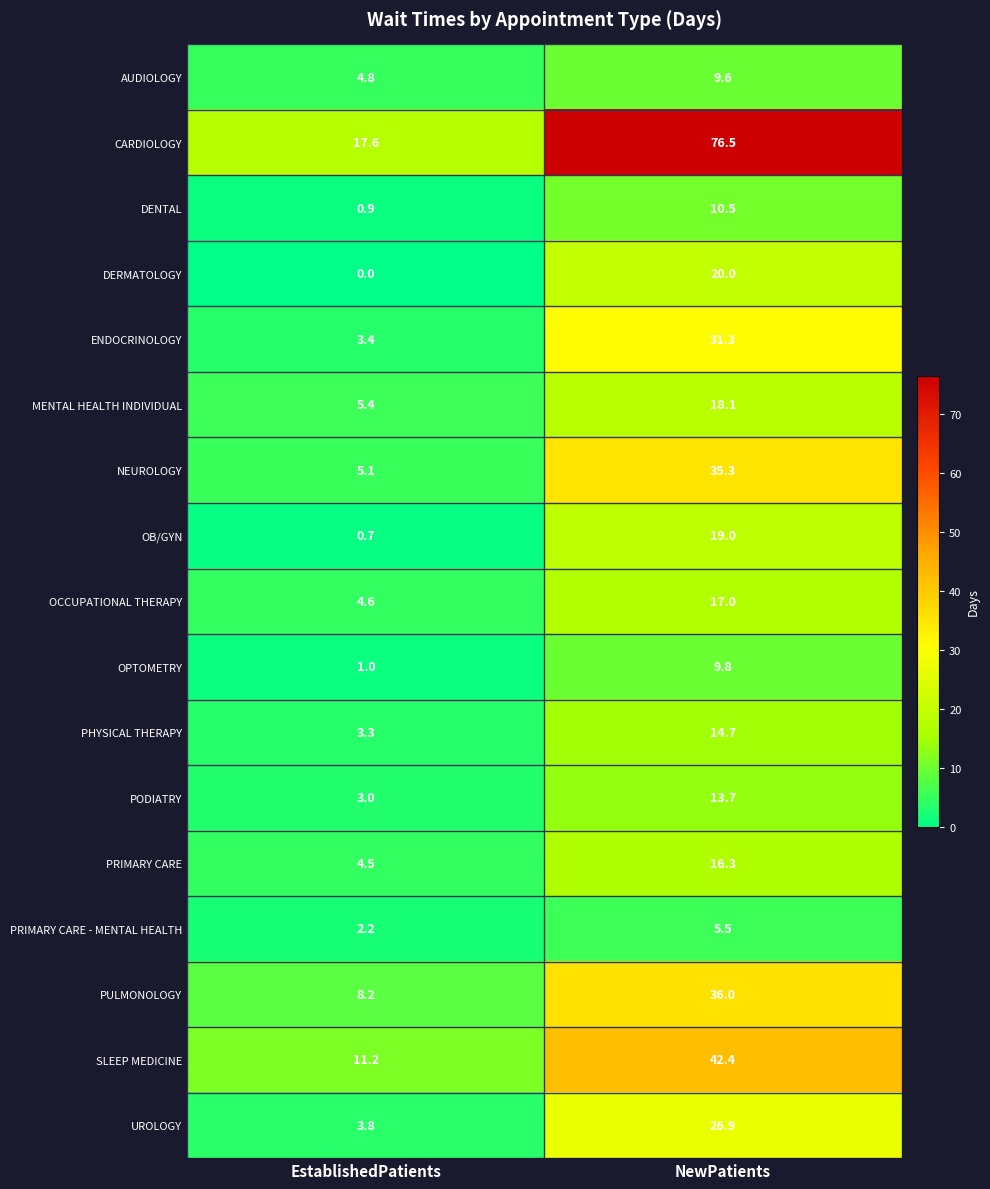

What is the difference between the PHYSICAL THERAPY values at NewPatients and EstablishedPatients?

11.4